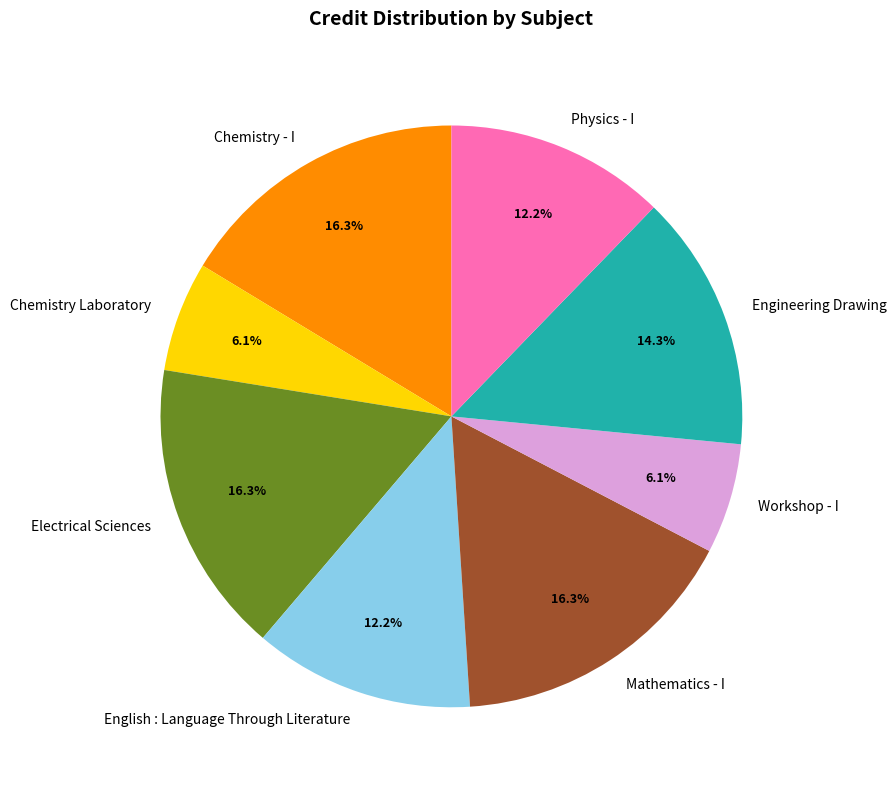

What percentage is the Physics - I slice, to the nearest percent?

12%